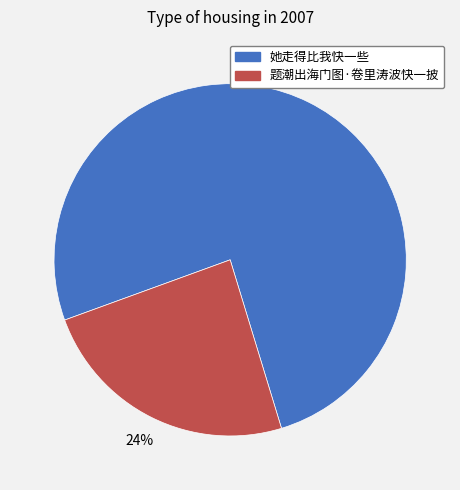

To the nearest percent, what portion does 她走得比我快一些 represent?

76%